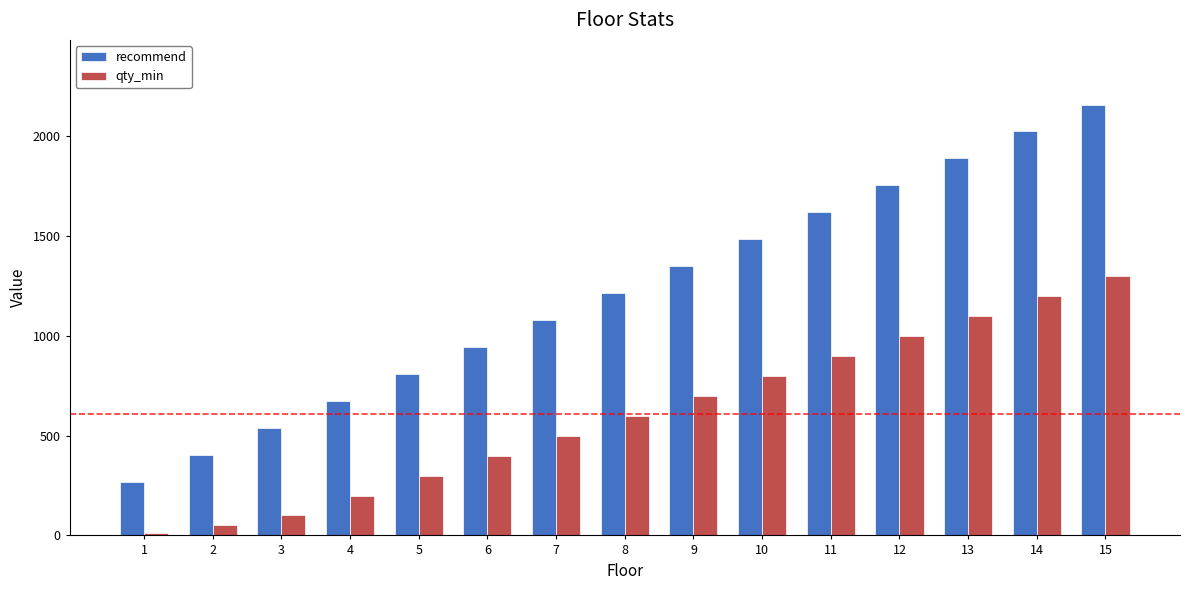

Does the chart contain any negative values?

No